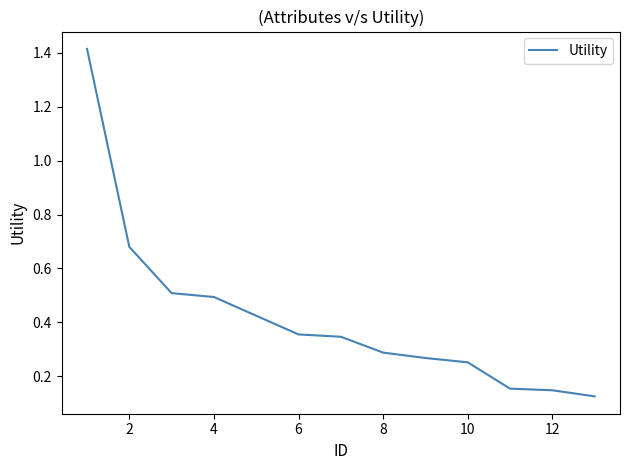

What is the difference between the maximum and minimum values?

1.3